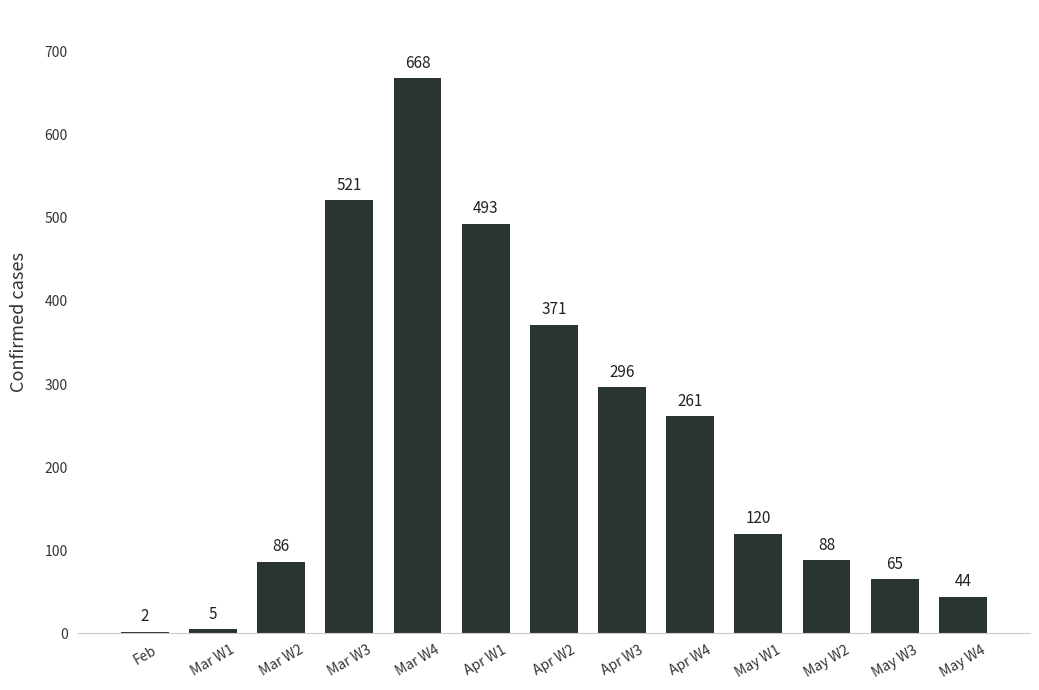

Reading left to right, what are all the values shown in this chart?

Feb=2	Mar W1=5	Mar W2=86	Mar W3=521	Mar W4=668	Apr W1=493	Apr W2=371	Apr W3=296	Apr W4=261	May W1=120	May W2=88	May W3=65	May W4=44